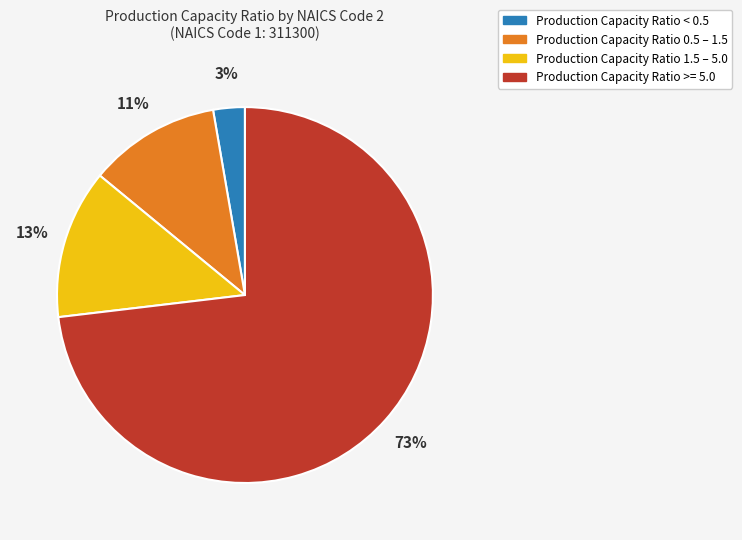

Does any single category account for the majority?

Yes